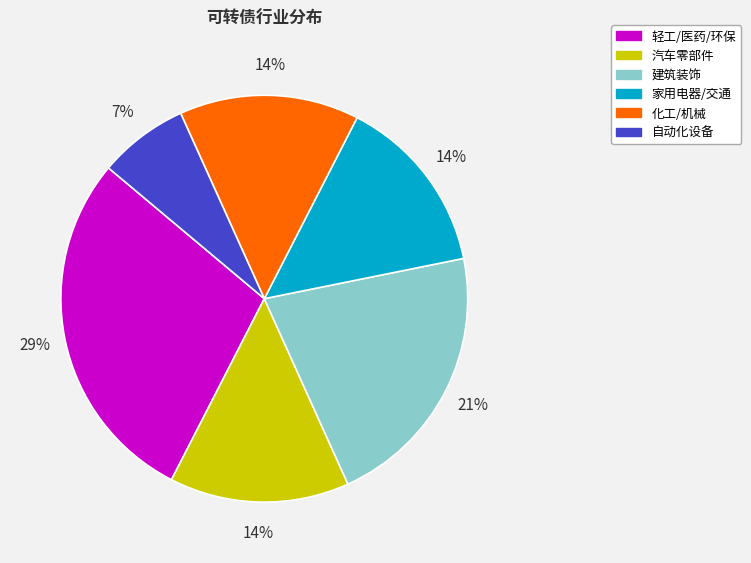

Which category has the smallest portion of the pie?

自动化设备